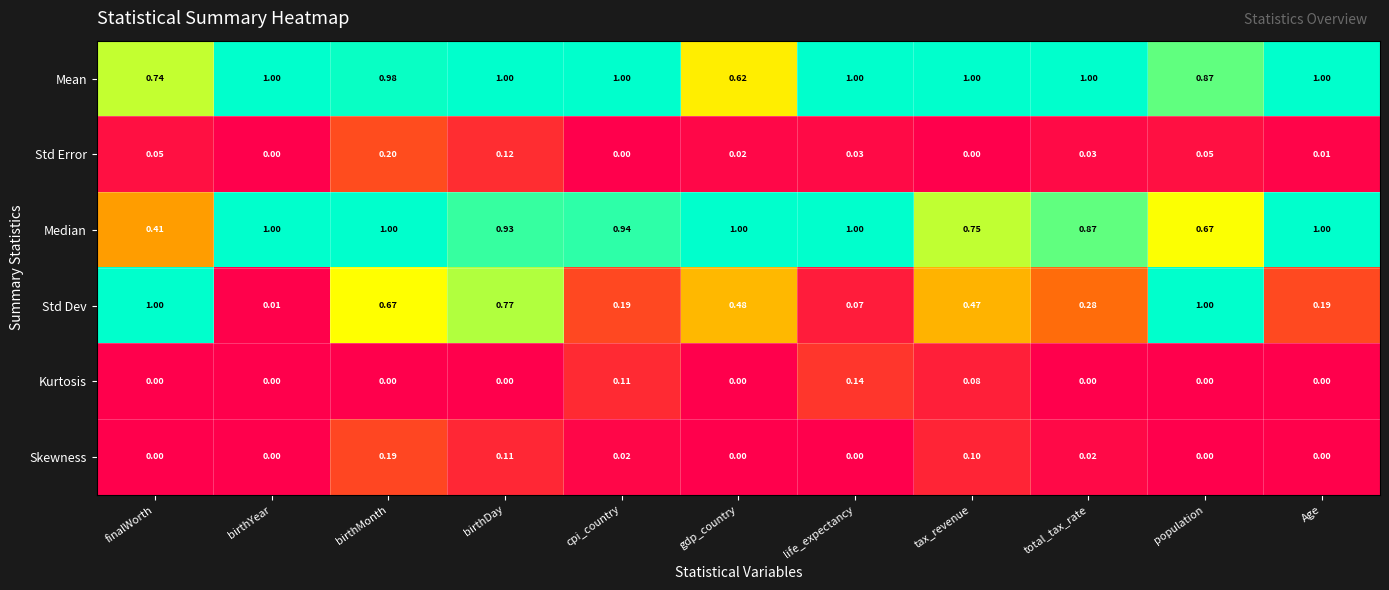

Count the number of data series in this chart.

6